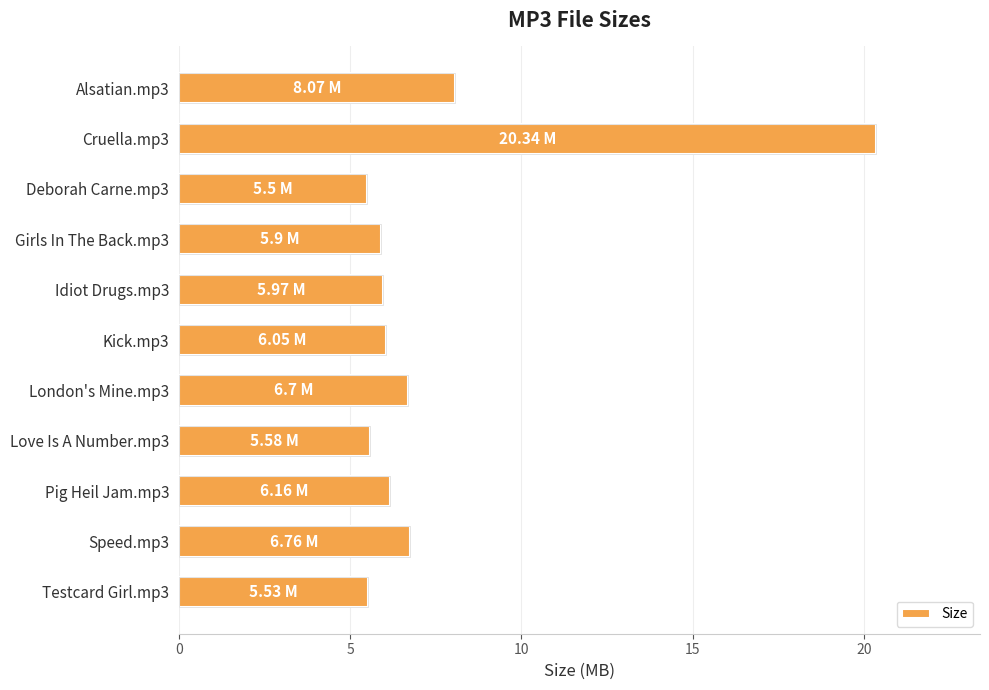

What is the sum of all values?

82.6